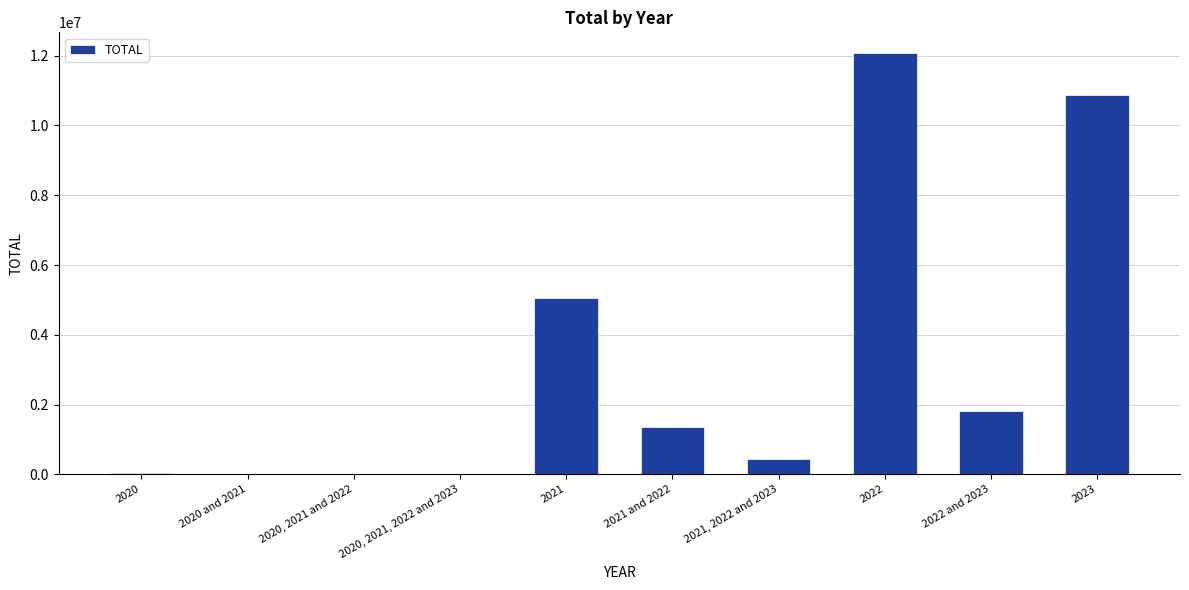

True or false: the data shows 1810114 at 2022 and 2023.

True